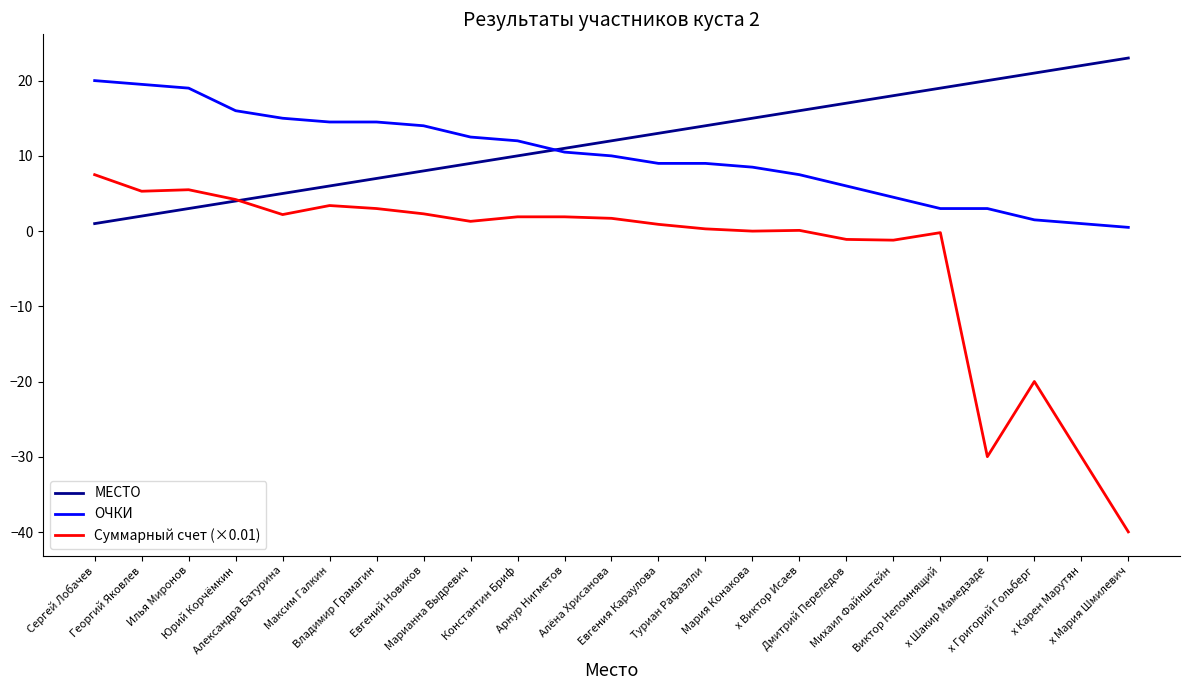

True or false: ОЧКИ and Суммарный счет (×0.01) intersect in this chart.

False